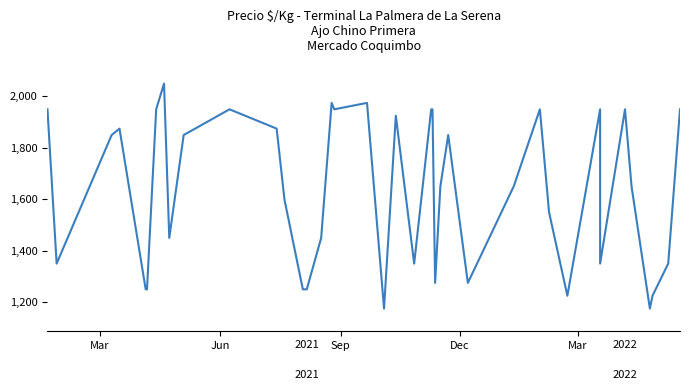

Reading left to right, extract all data points from this chart.

1950	1350	1850	1875	1250	1250	1950	2050	1450	1850	1950	1875	1598	1250	1250	1450	1975	1950	1975	1175	1925	1350	1950	1950	1275	1650	1850	1275	1650	1950	1550	1225	1950	1350	1950	1650	1175	1225	1350	1950